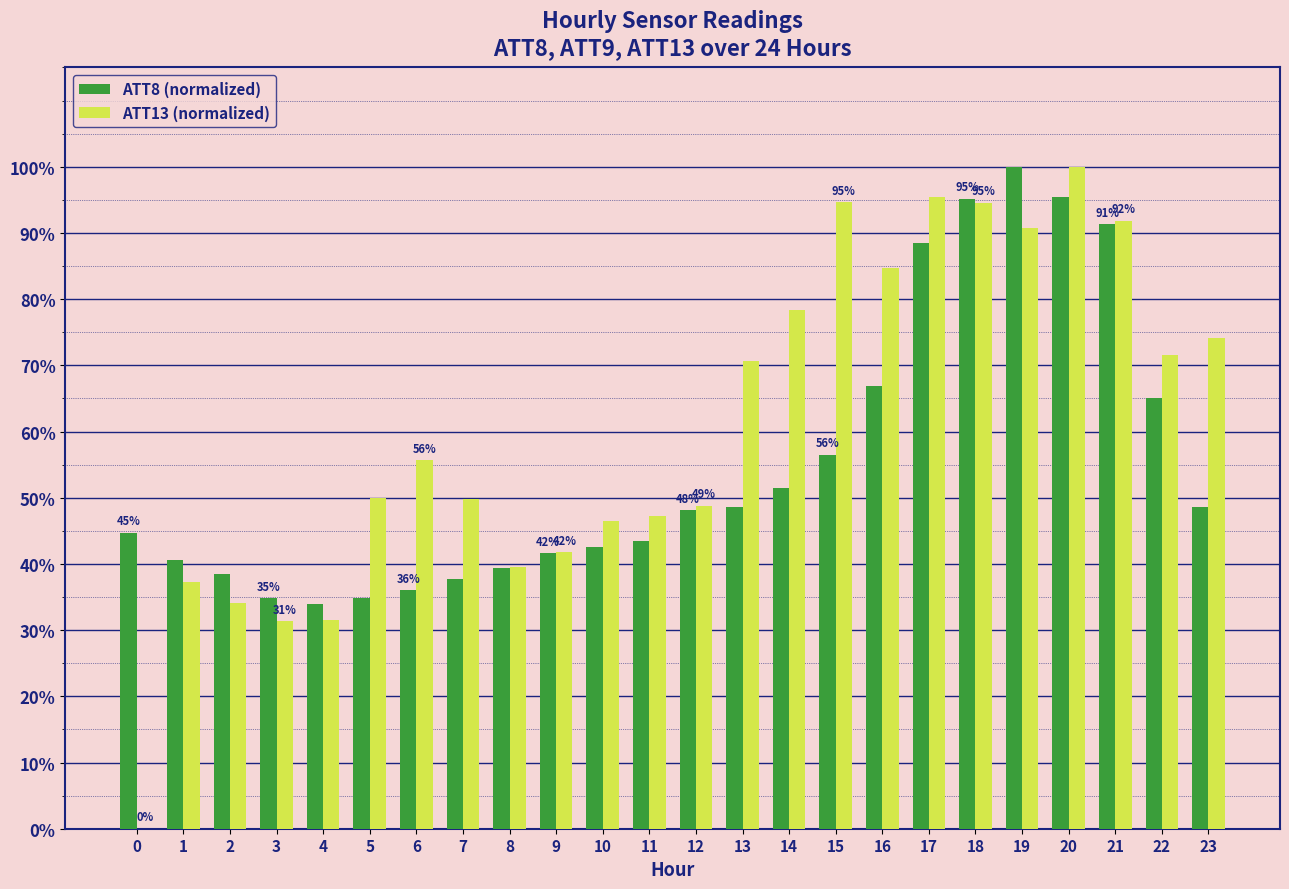

The value of ATT8 (normalized) at 23 is 84.9. True or false?

False